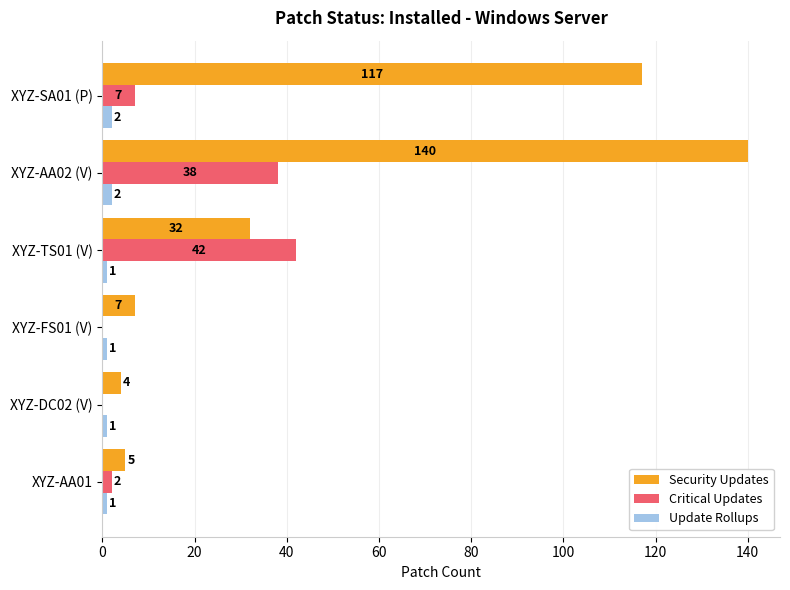

What is the sum of all Update Rollups values?

8